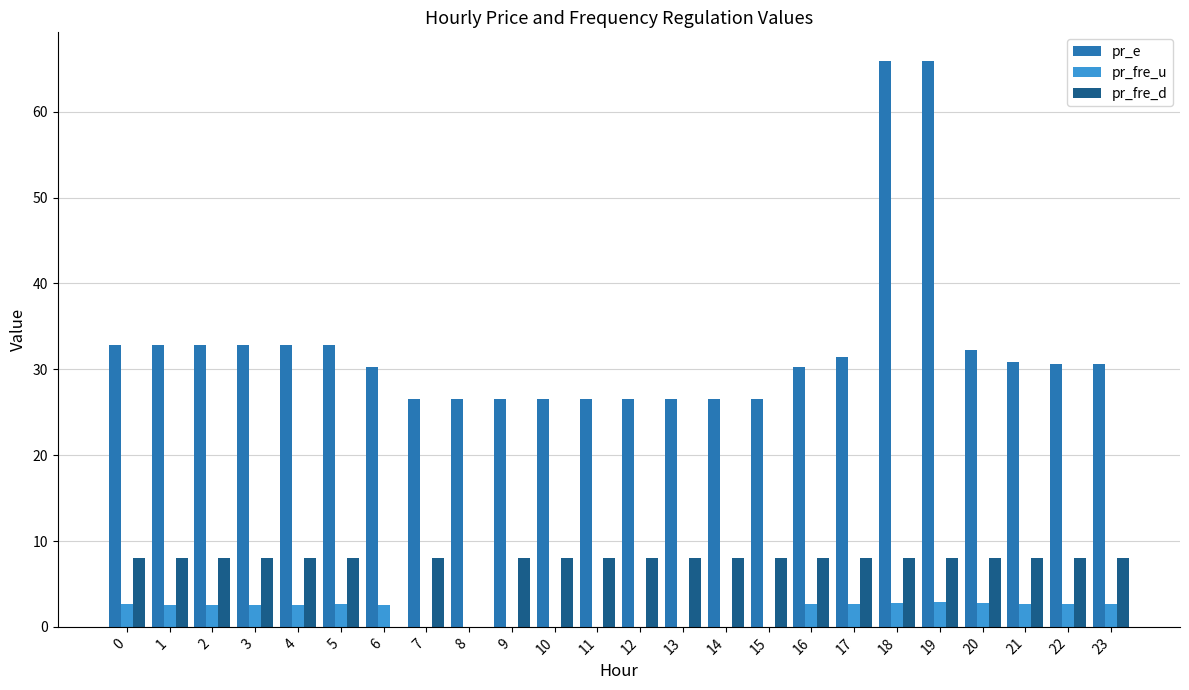

Which series has the widest spread of values?

pr_e